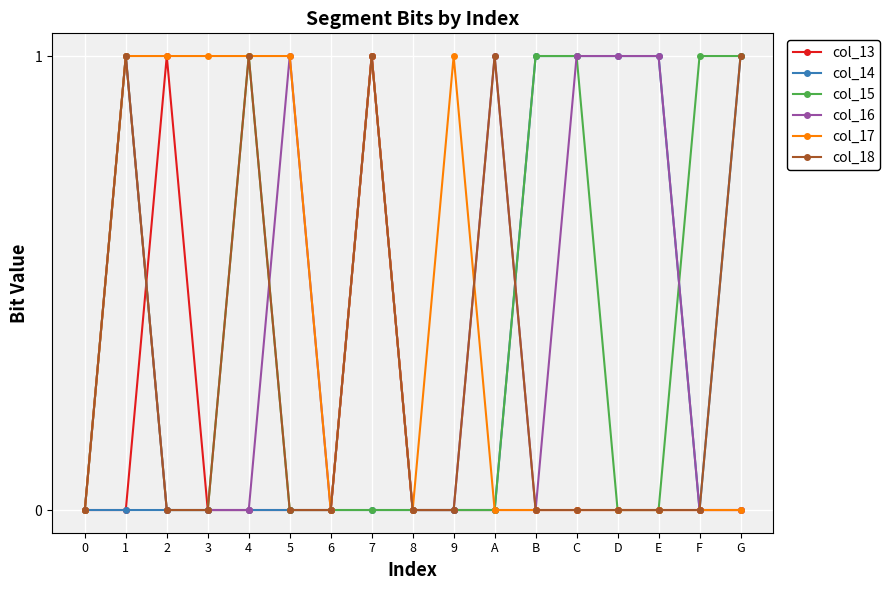

True or false: col_18 has more than 1 interior local peaks.

True